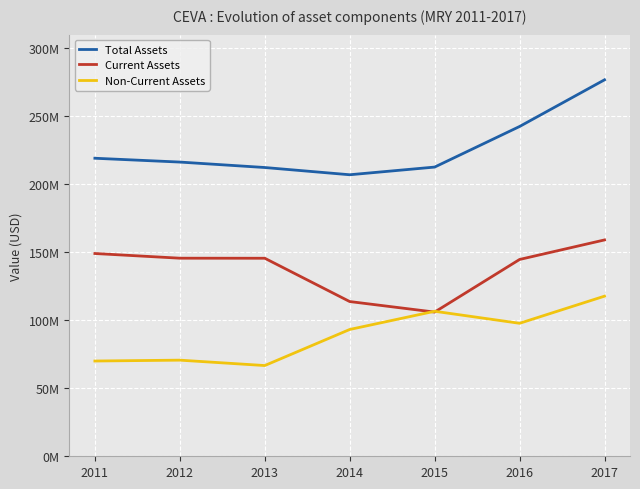

Is this an area chart (filled region under the line)?

No